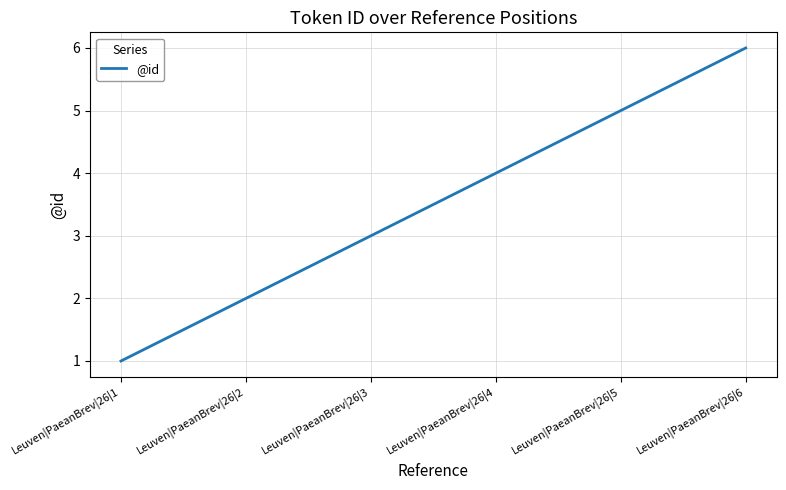

What is the approximate value at Leuven|PaeanBrev|26|3?

3